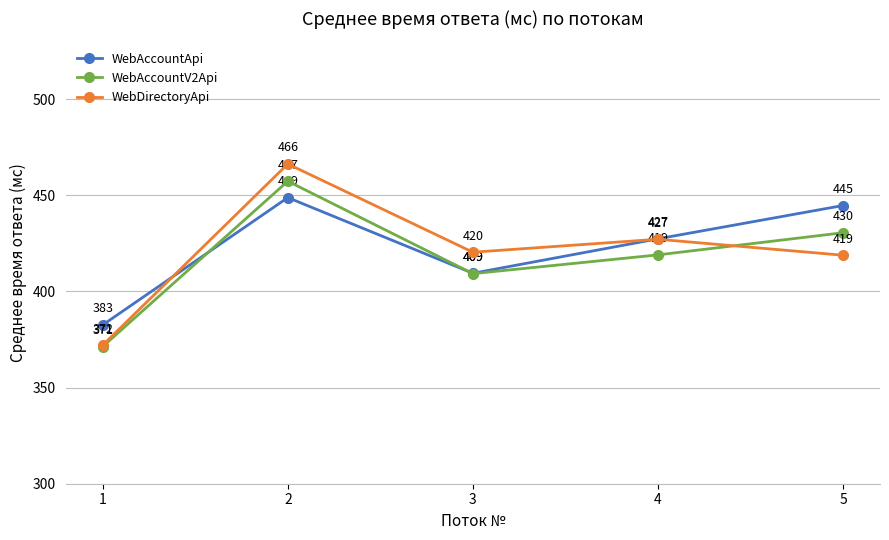

Which series has the largest total across all categories?

WebAccountApi